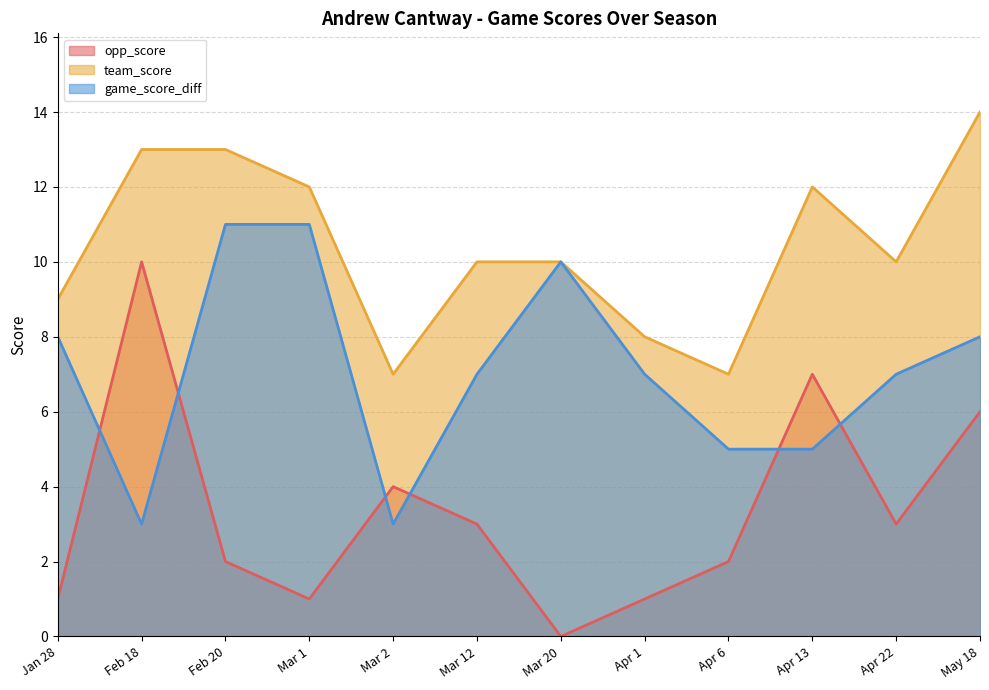

Rank the series by their average value, from lowest to highest.

opp_score, game_score_diff, team_score